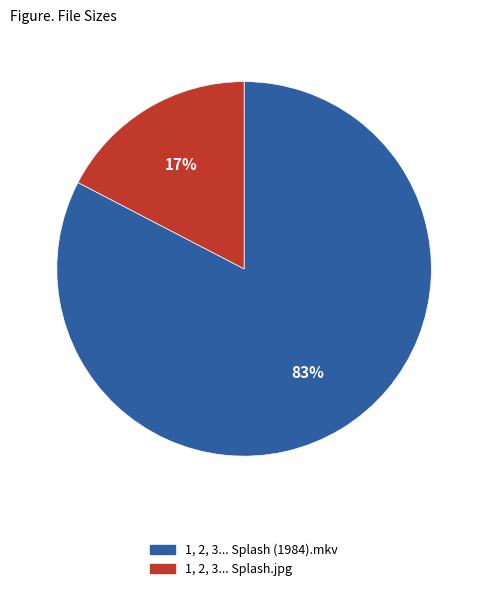

How many slices are in this pie chart?

2